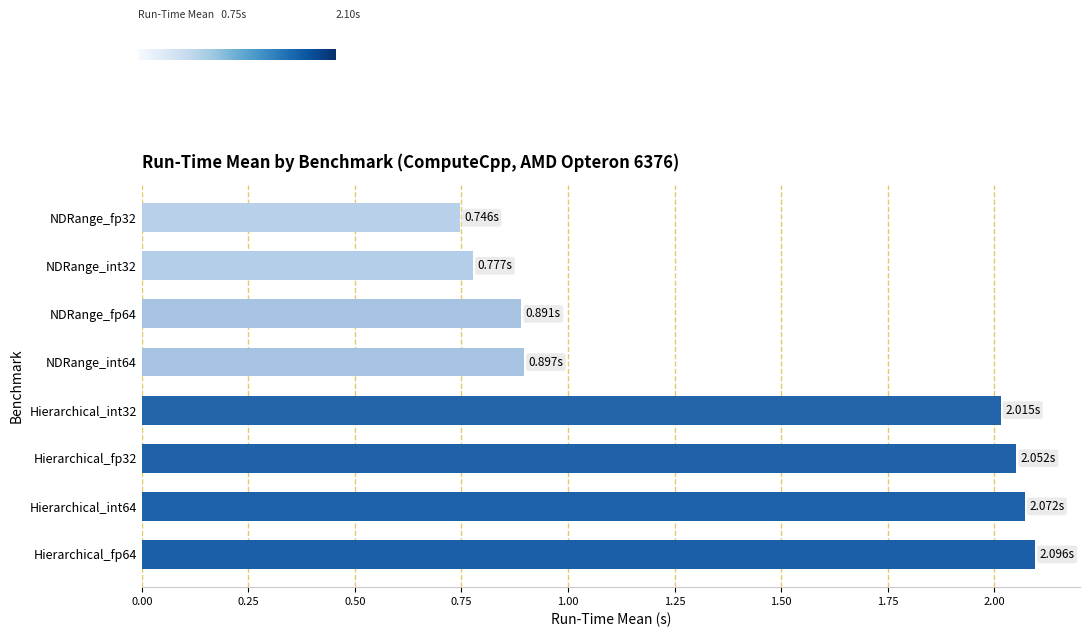

What is the average value?

1.4